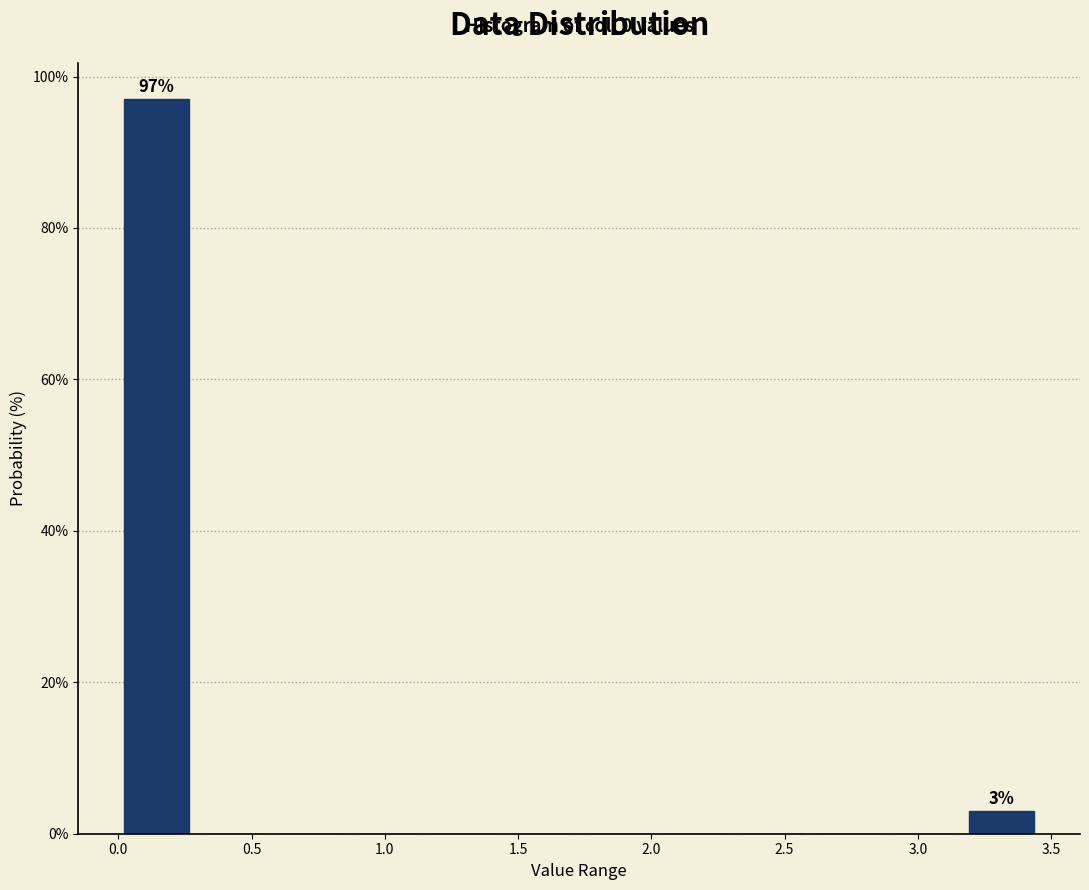

Which range on the x-axis has the tallest bar?

0.00 to 0.30